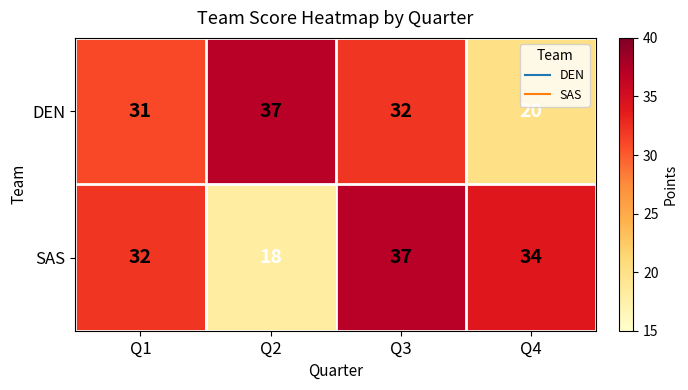

At which category is the sum across all series the highest?

Q3